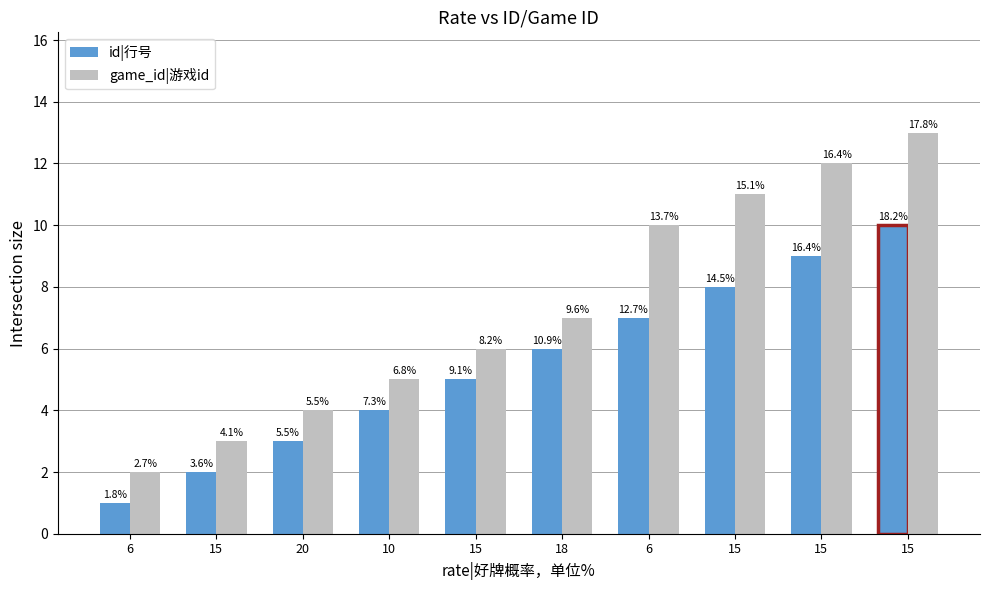

Which category has the lowest value in the game_id|游戏id series?

6